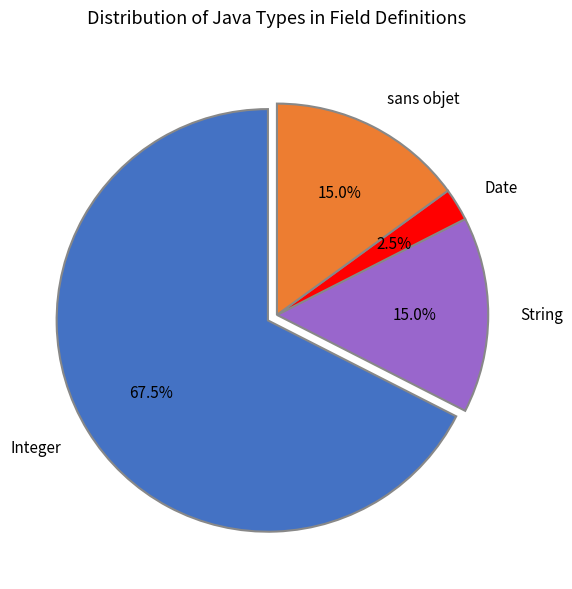

Do Date and sans objet together represent more than half of the pie?

No